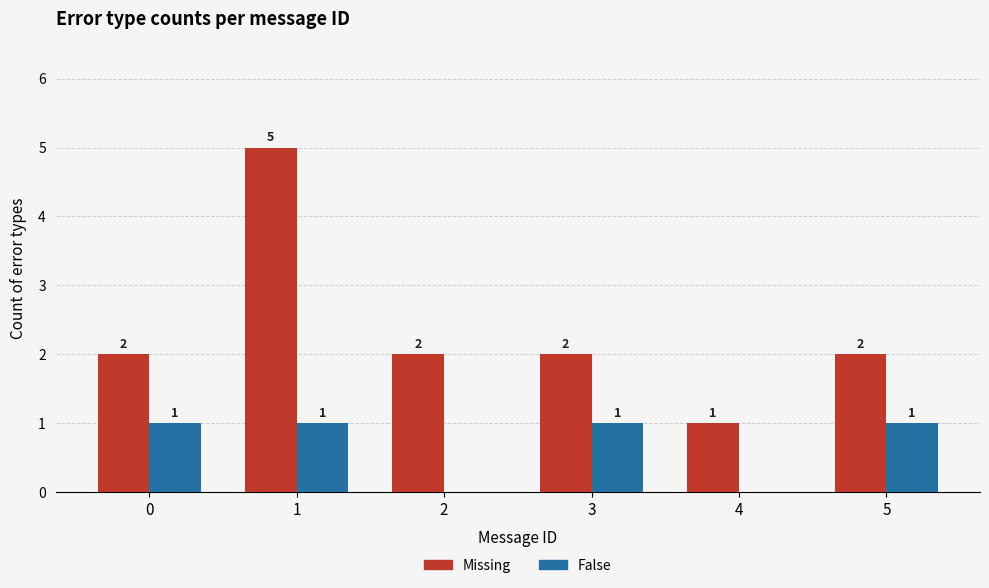

Reading left to right, extract all data points from this chart.

Missing: 2	5	2	2	1	2
False: 1	1	0	1	0	1